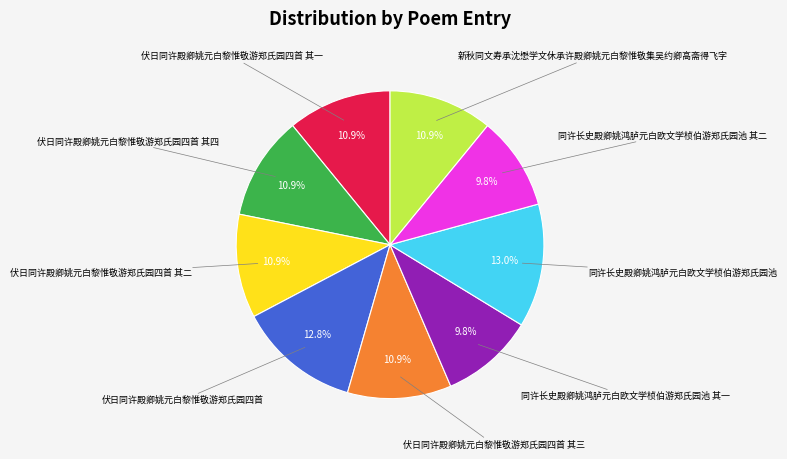

Is there a majority slice in this chart?

No